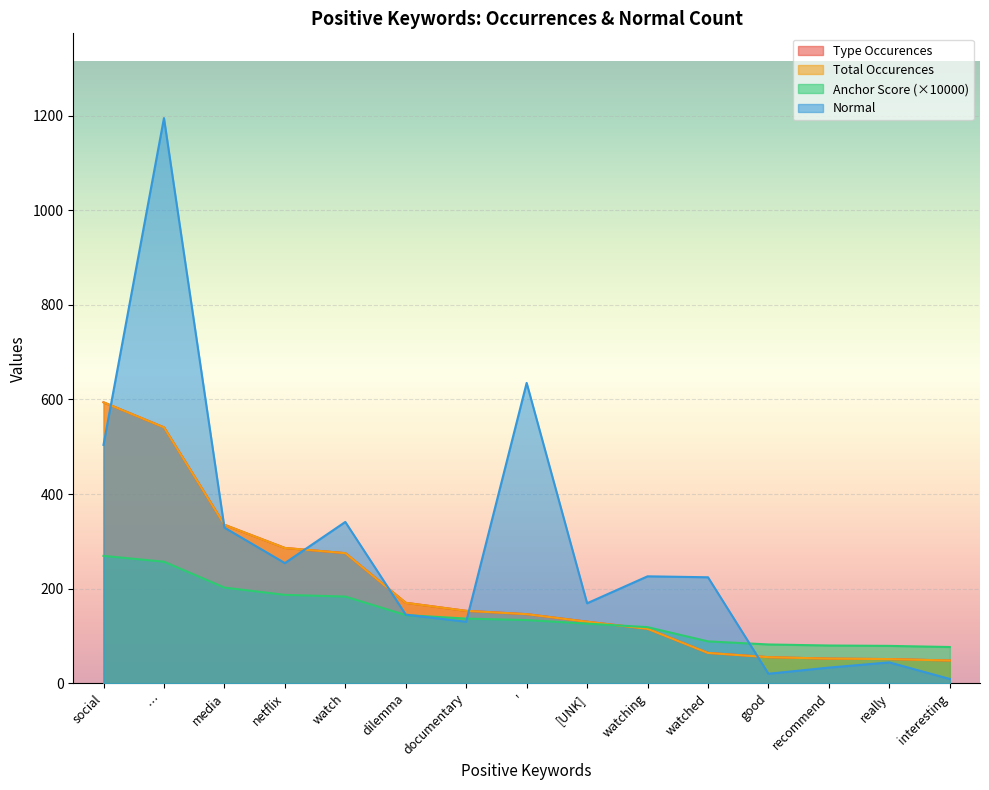

What is the smallest value displayed?

9.0